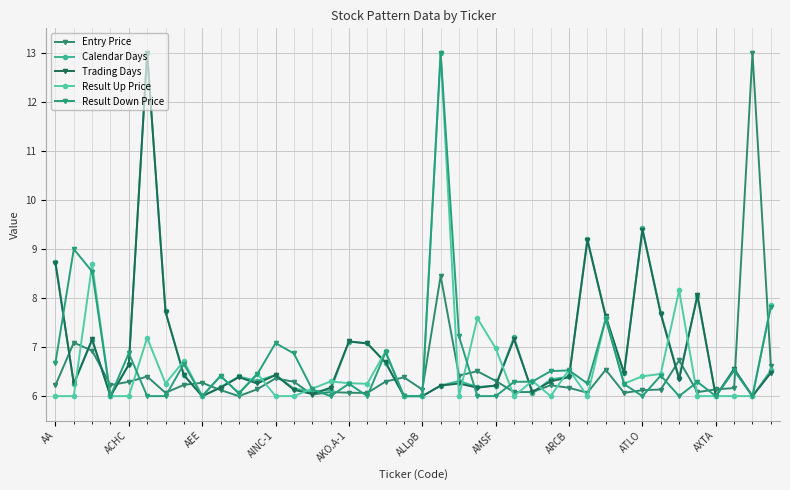

What are all the series names shown in the legend?

Entry Price, Calendar Days, Trading Days, Result Up Price, Result Down Price